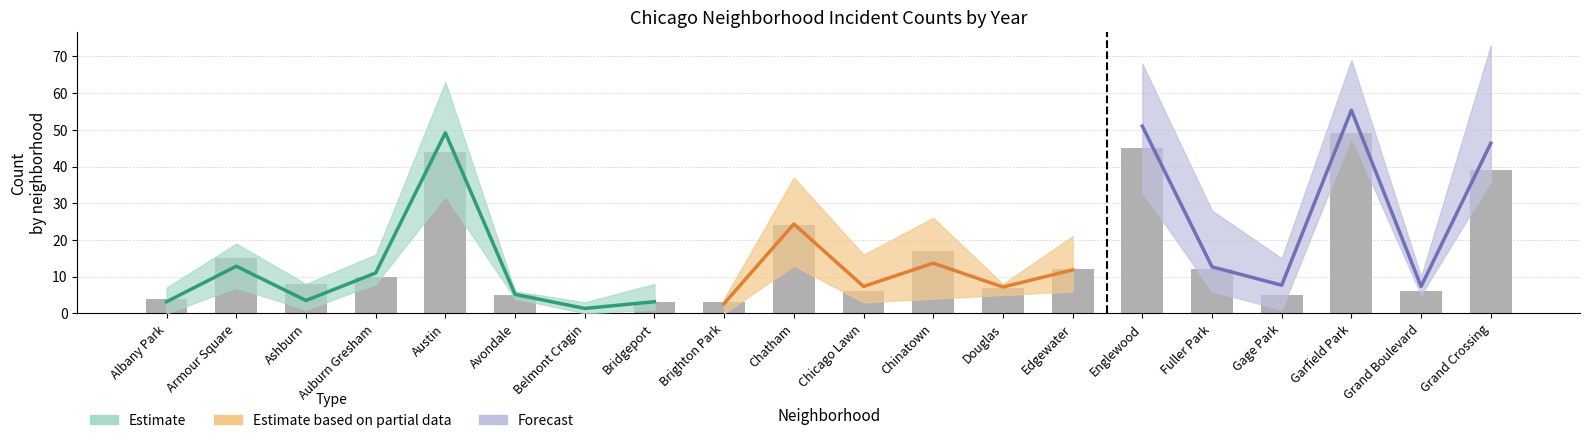

Reading right to left, extract all data points from this chart.

2022: 39	6	49	5	12	45	12	7	17	6	24	3	3	0	5	44	10	8	15	4
2017: 36	10	51	11	8	50	9	8	4	16	29	4	3	1	4	32	10	1	7	3
2024: 73	9	48	15	28	68	21	7	26	3	37	2	8	2	6	46	10	4	16	7
2018: 38	6	69	9	8	33	6	5	10	5	17	4	1	3	5	57	16	2	12	4
2021: 39	5	50	1	6	47	13	8	12	6	13	3	3	2	6	63	8	2	8	0
2019: 53	8	65	5	14	63	10	8	13	8	26	0	1	0	5	53	12	4	19	1